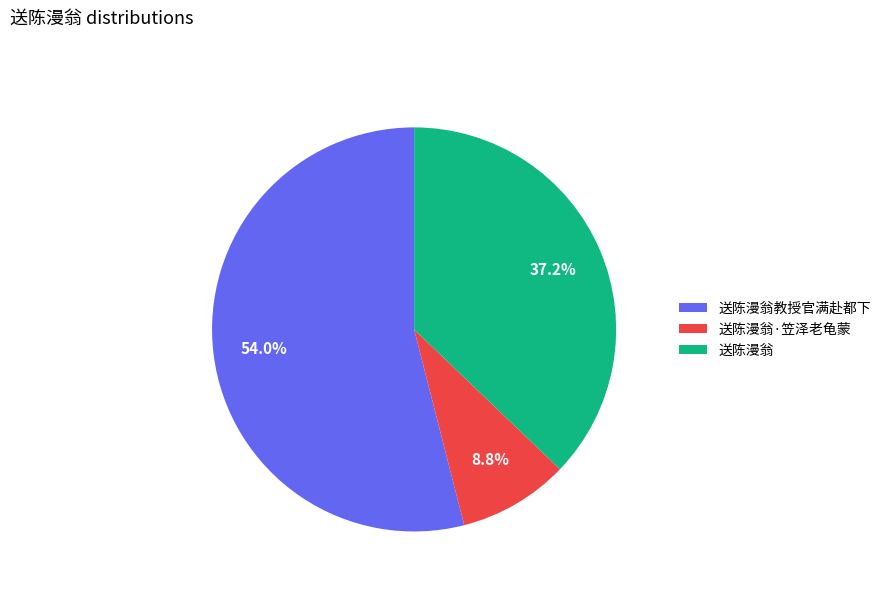

Combined, do 送陈漫翁教授官满赴都下 and 送陈漫翁·笠泽老龟蒙 account for over 50%?

Yes